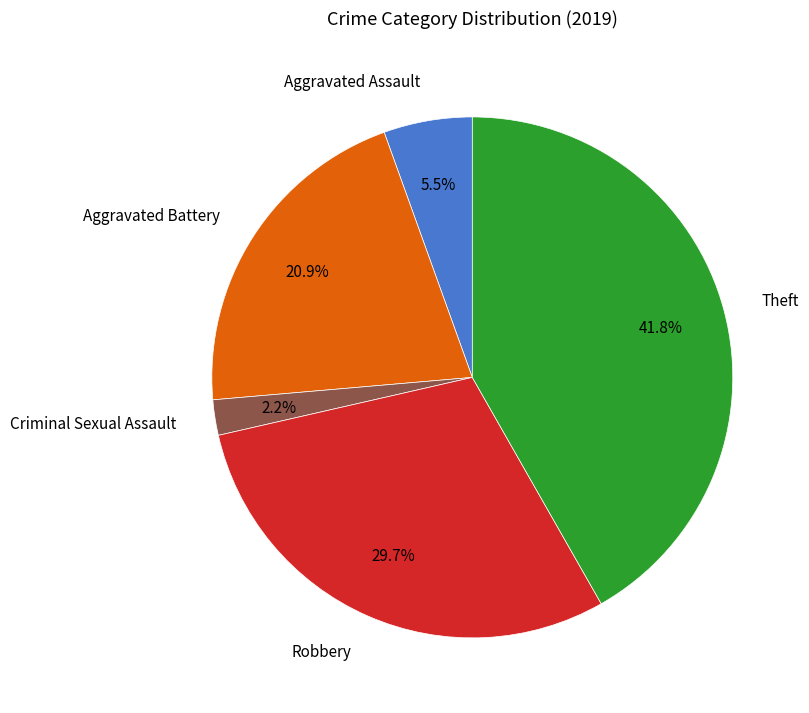

Does Aggravated Battery account for over 50% of the chart?

No